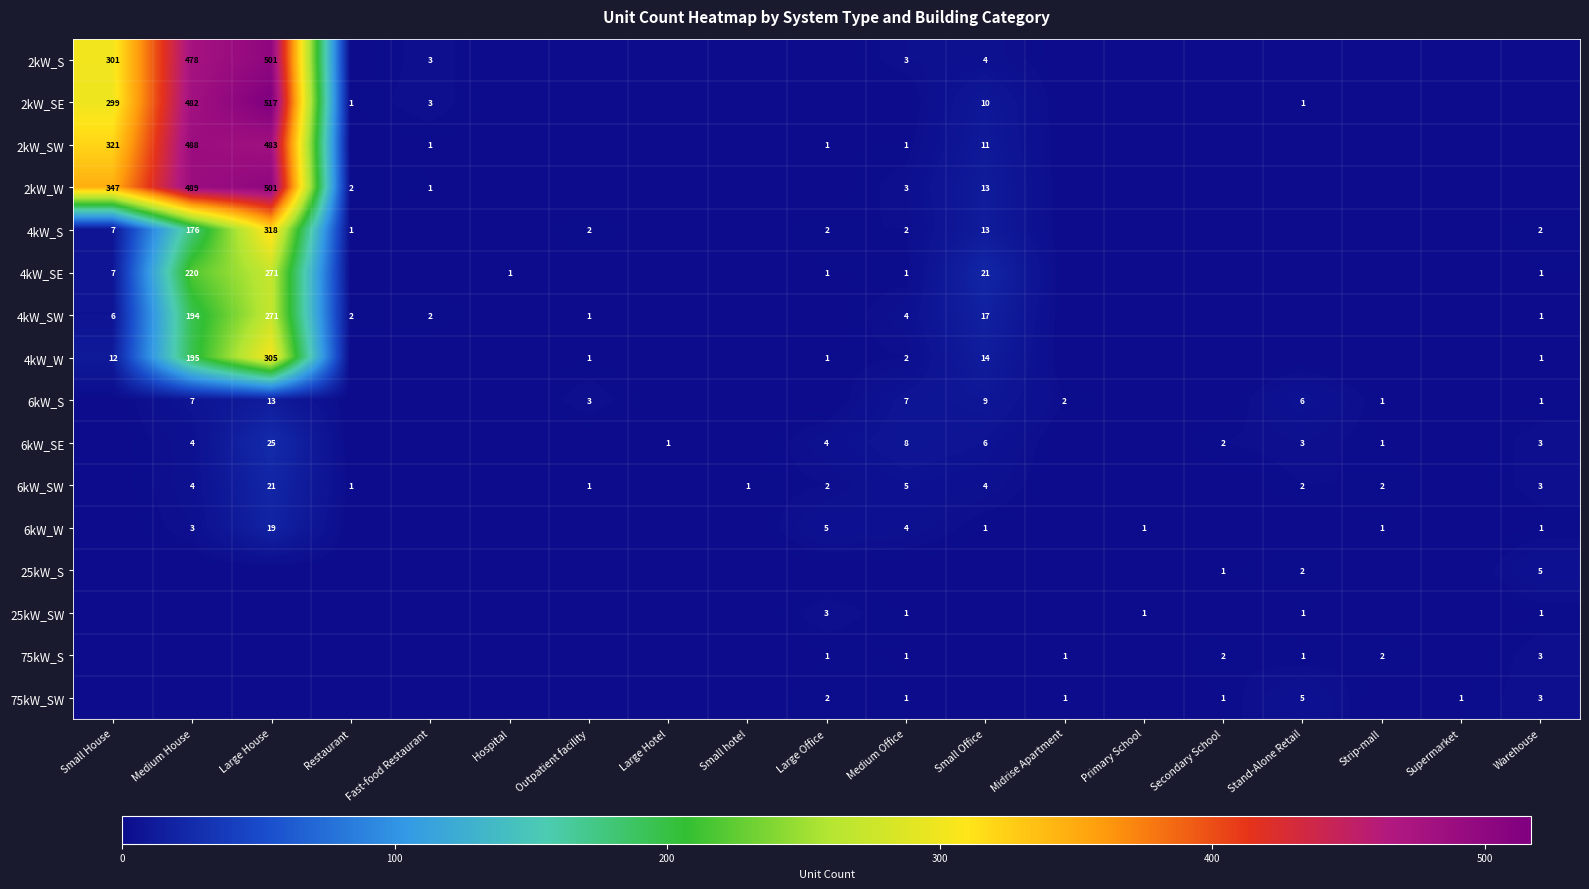

Is the value of 4kW_S at Medium Office greater than the value of 25kW_SW at Primary School?

Yes